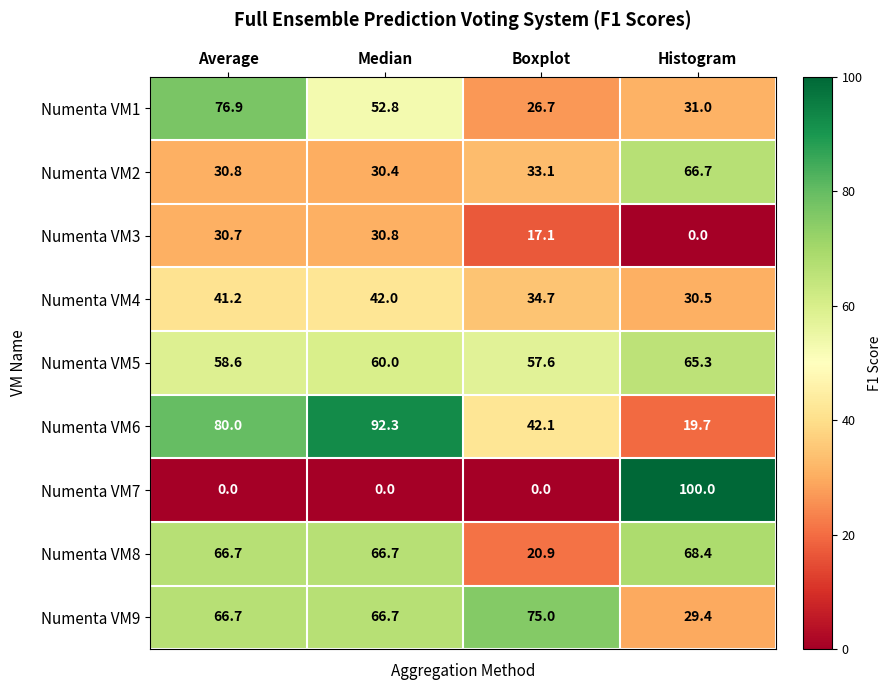

What is the greatest value displayed?

100.0